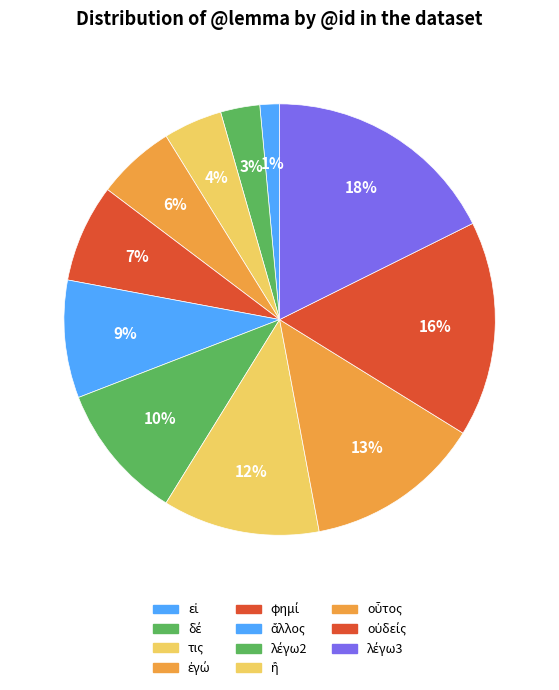

What percentage is the εἰ slice, to the nearest percent?

1%